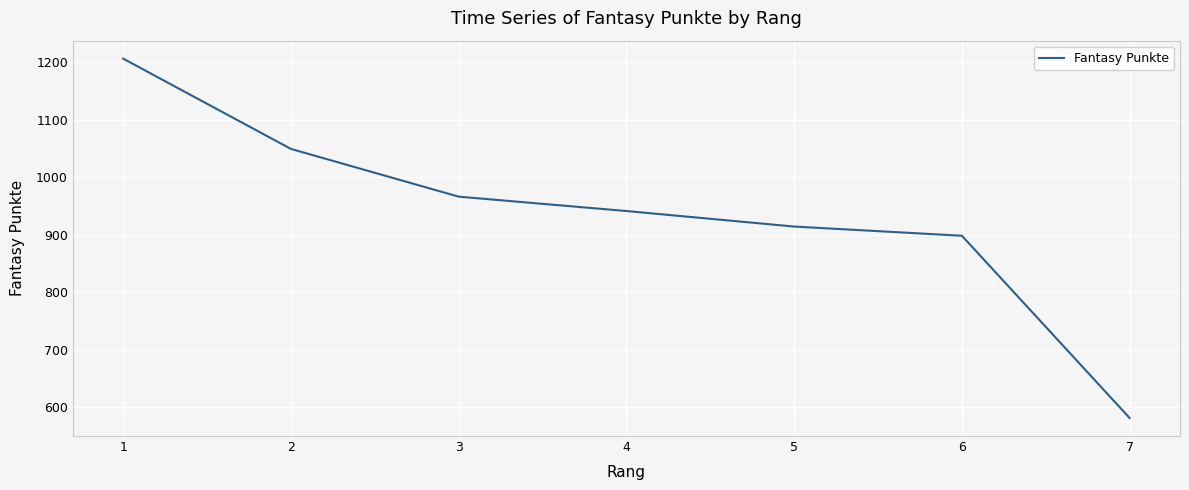

List the labels in order of value, smallest first.

7, 6, 5, 4, 3, 2, 1